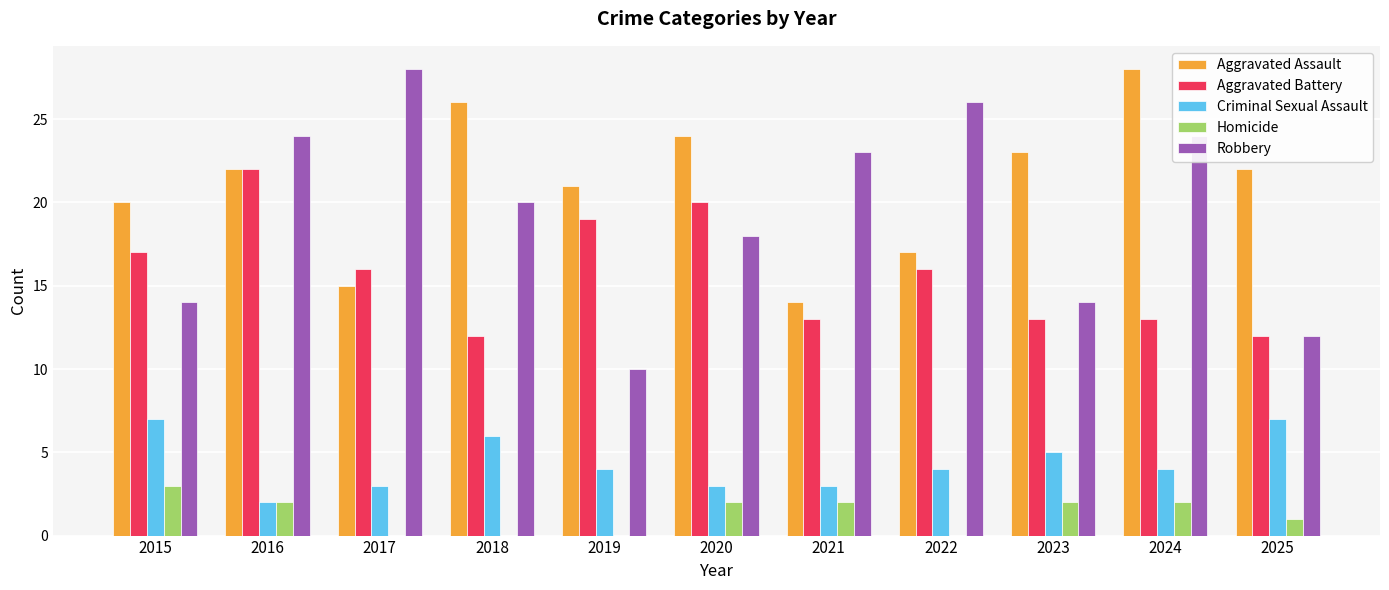

Which series has the largest total across all categories?

Aggravated Assault